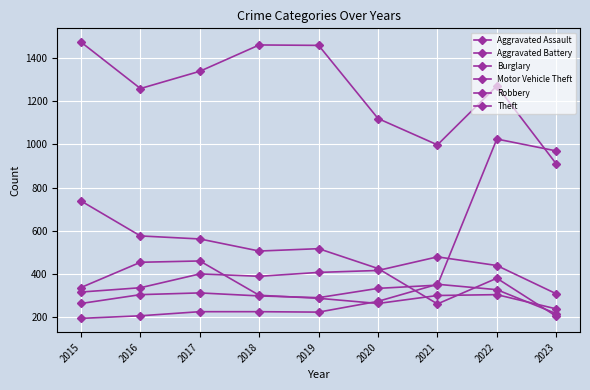

Where does the Aggravated Battery series first go above 400?

2019